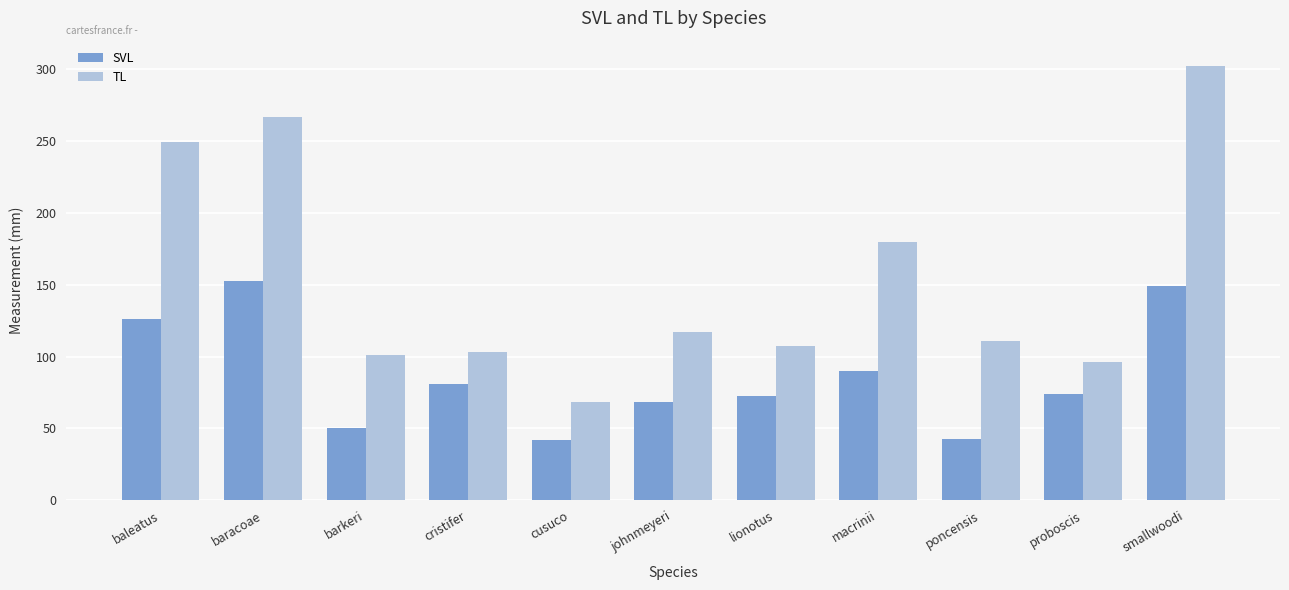

How many values in the TL series exceed 110?

6